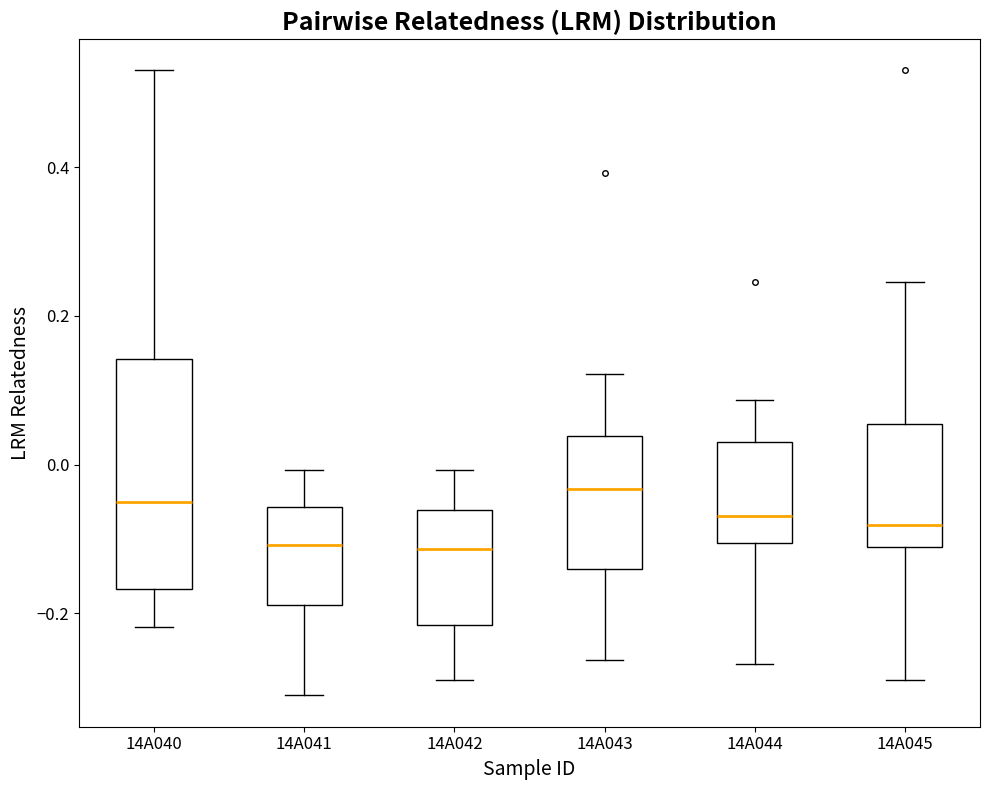

Comparing the boxes themselves (not the whiskers), which one is the tallest?

14A040